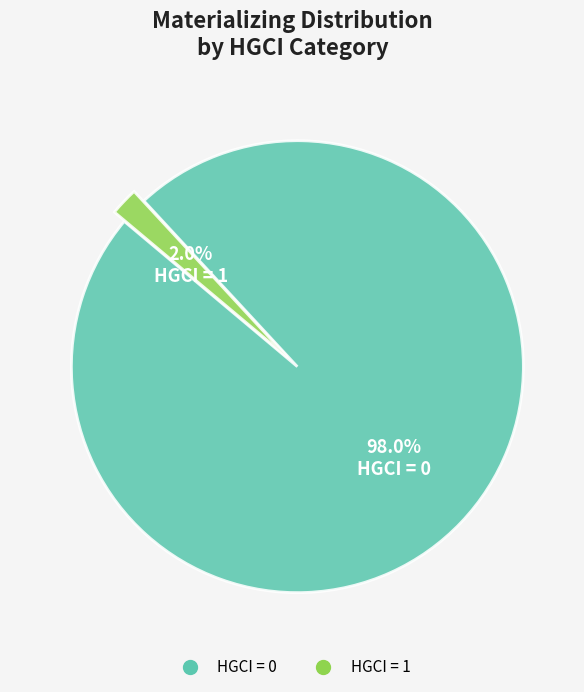

To the nearest percent, what is the average slice percentage?

50%